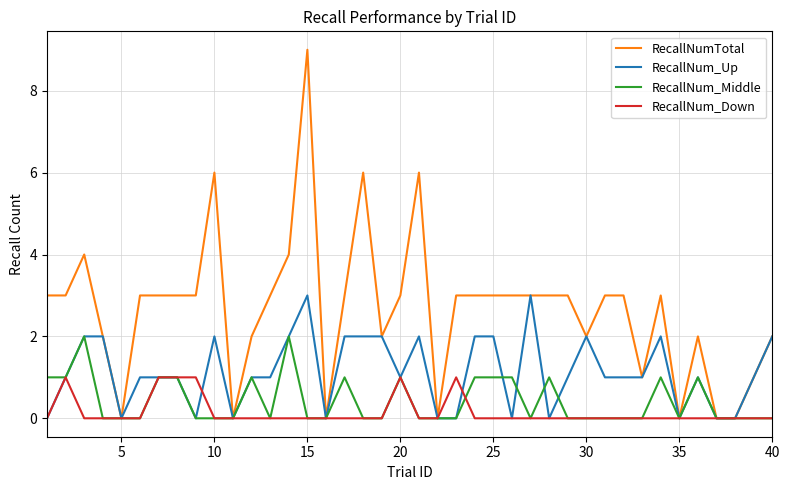

Rank the series by their maximum value, from lowest to highest.

RecallNum_Down, RecallNum_Middle, RecallNum_Up, RecallNumTotal